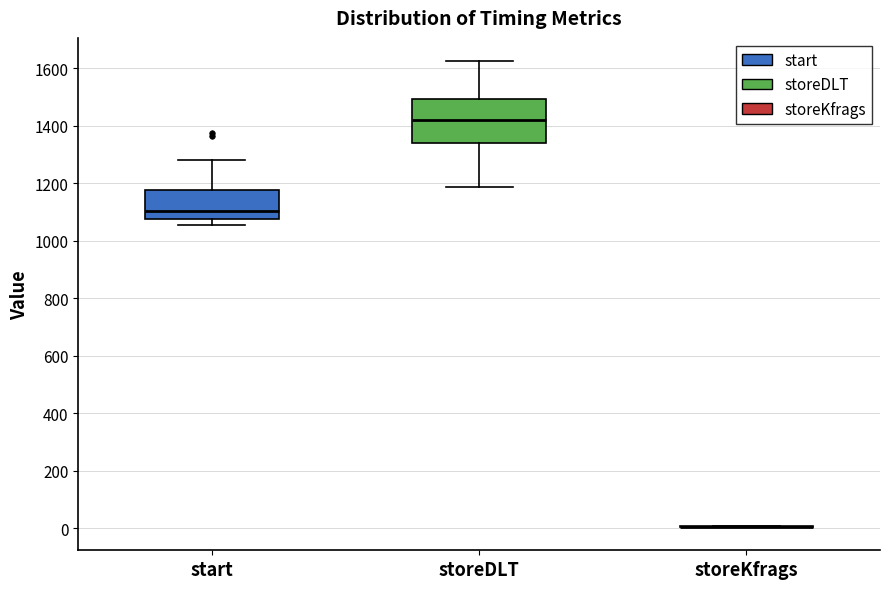

Reading left to right, transcribe this box plot: for each box, give where its median line is, the range the box spans, and where its two whiskers end, as read against the y-axis. The values are not printed on the chart, so give them approximately, as read against the axis.

start: median 1100, box 1080 to 1180, whiskers 1060 to 1280
storeDLT: median 1420, box 1340 to 1500, whiskers 1180 to 1620
storeKfrags: box collapsed to a line at 0, whiskers 0 to 20